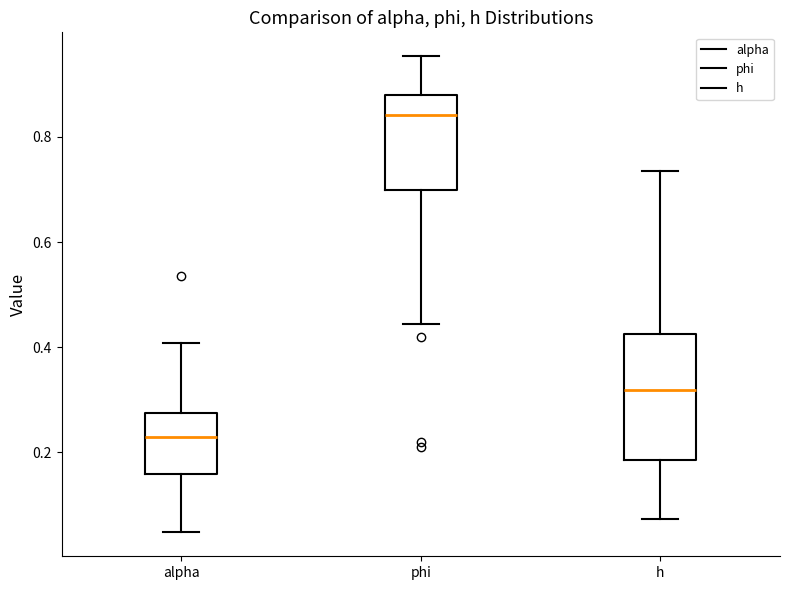

Comparing the boxes themselves (not the whiskers), which one is the tallest?

h